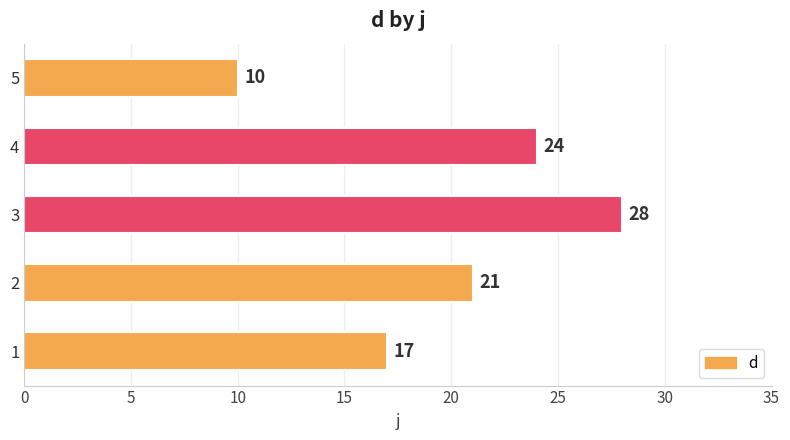

Approximately how many times larger is the value at 3 compared to 4?

1.2